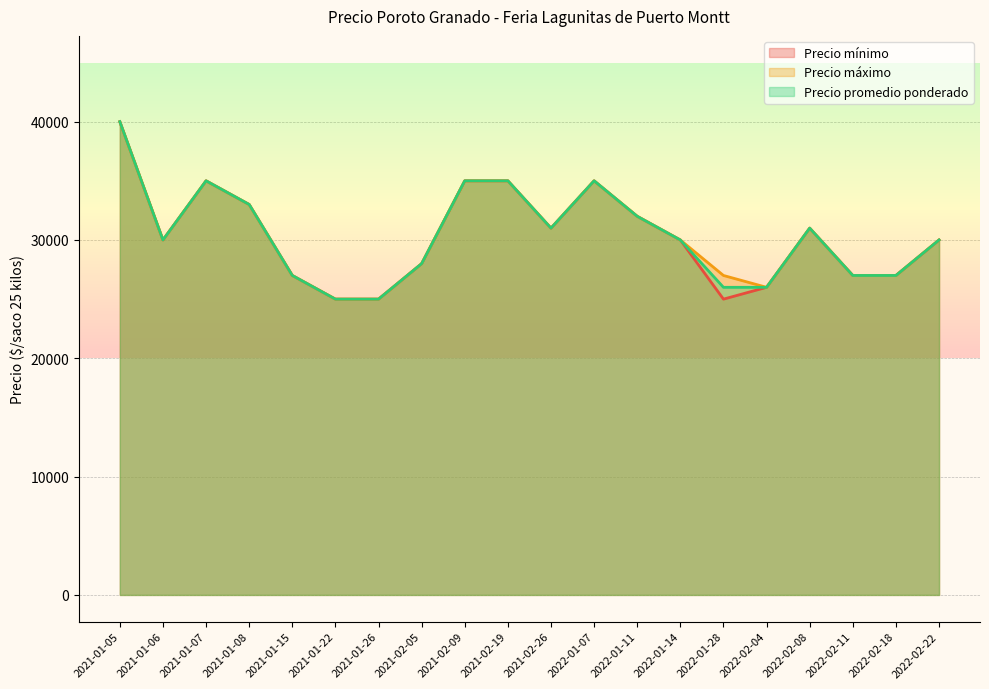

What is the average value of the Precio máximo series?

30450